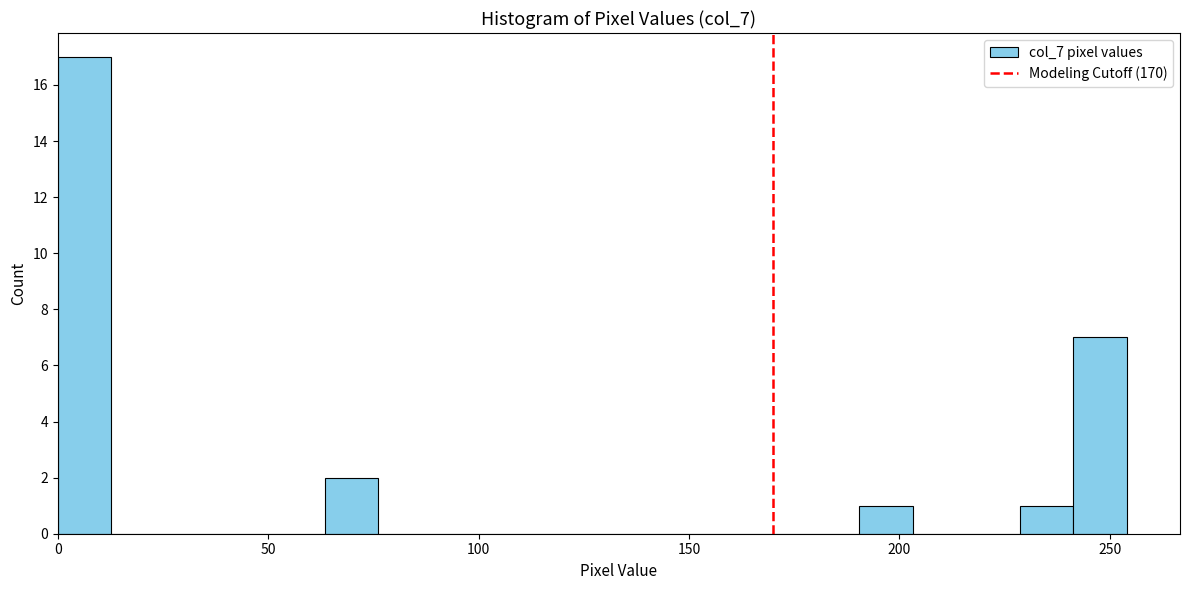

Read against the x-axis, roughly where is the centre of the tallest bar?

5